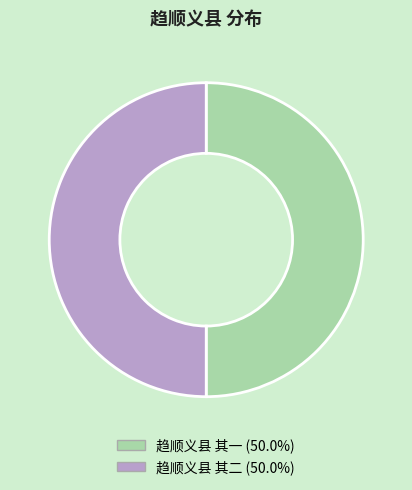

Do 趋顺义县 其二 and 趋顺义县 其一 together represent more than half of the pie?

Yes